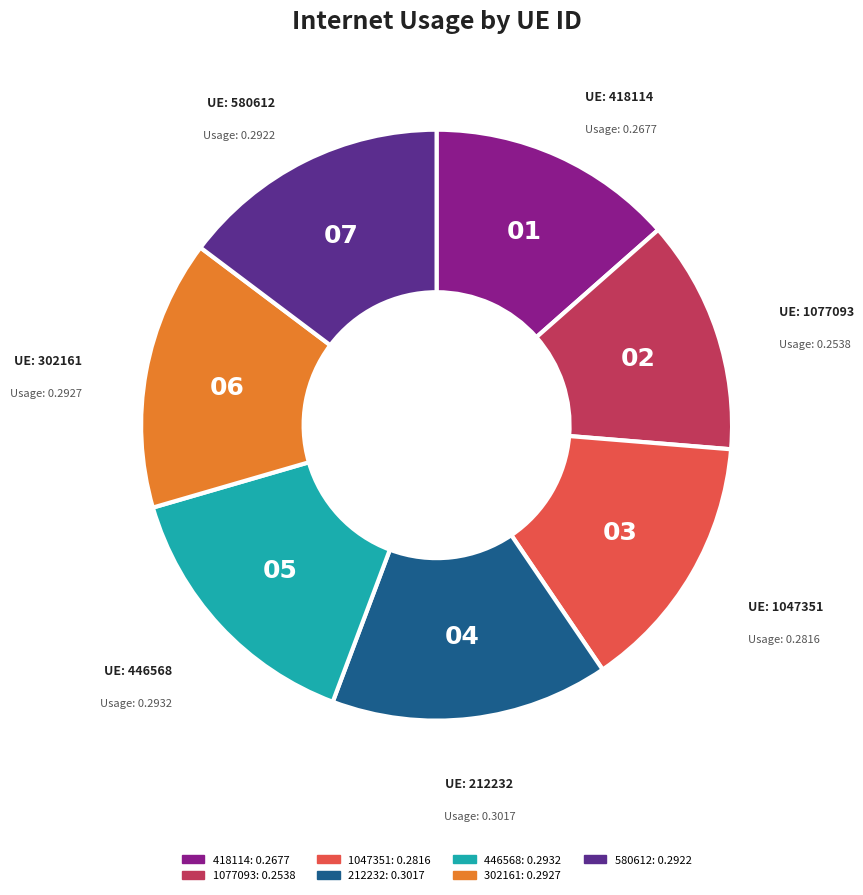

Which category has the smallest portion of the pie?

1077093